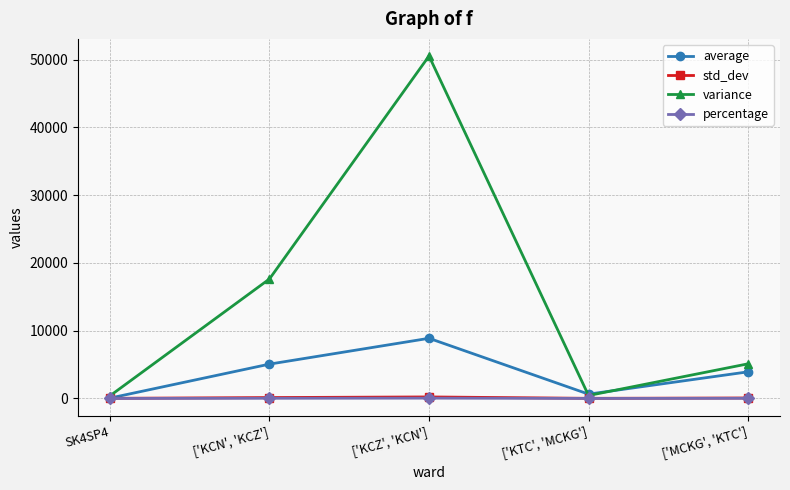

What is the total value across all series at ['KTC', 'MCKG']?

1097.7